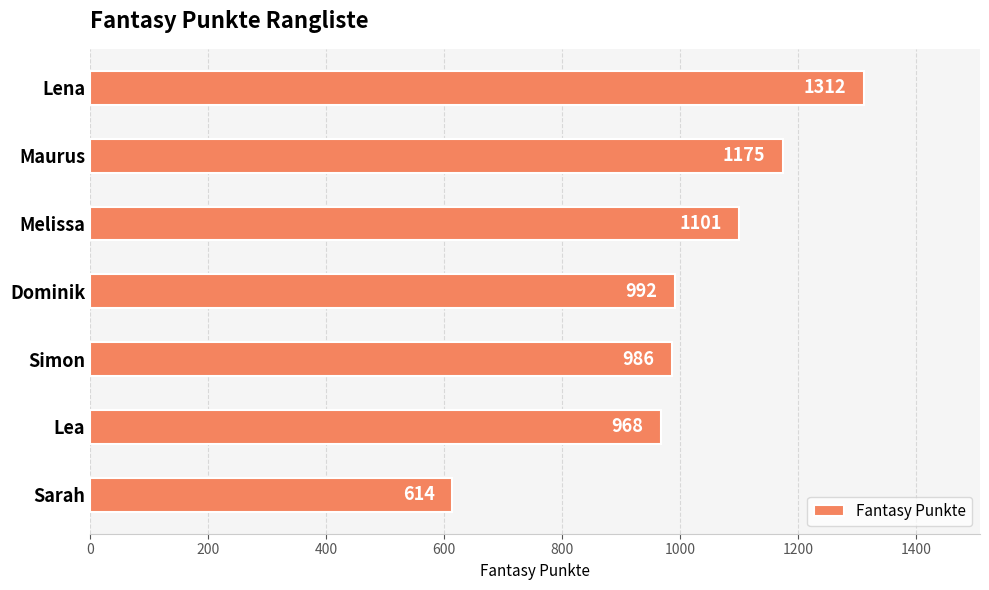

What is the difference between the second highest and minimum values?

561